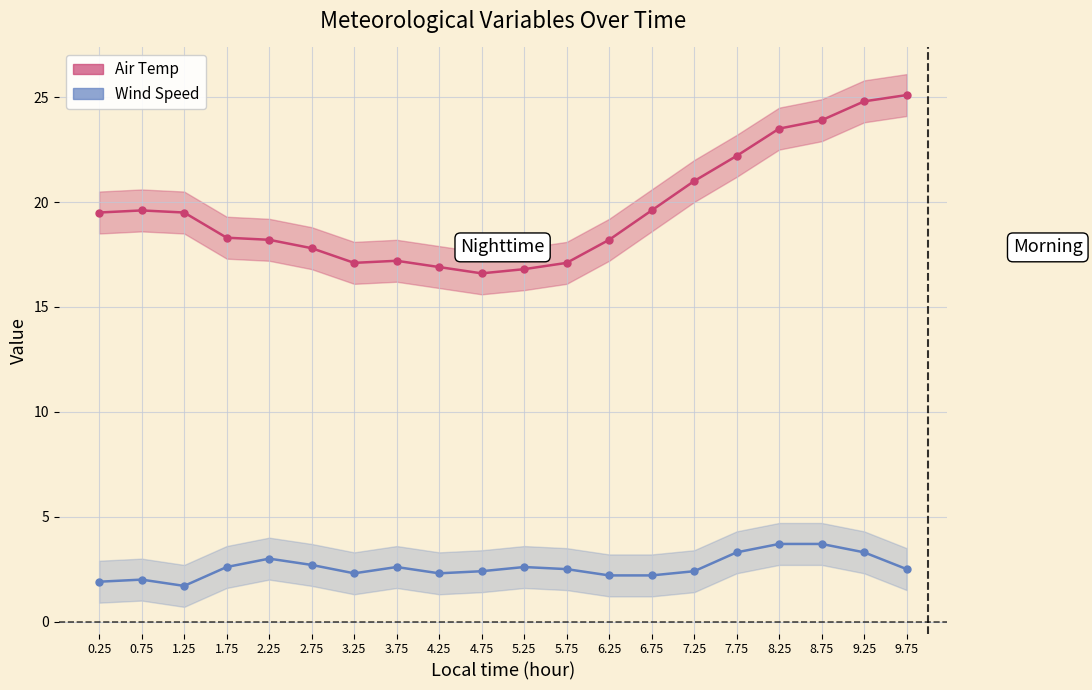

What are all the series names shown in the legend?

Air Temp, Wind Speed